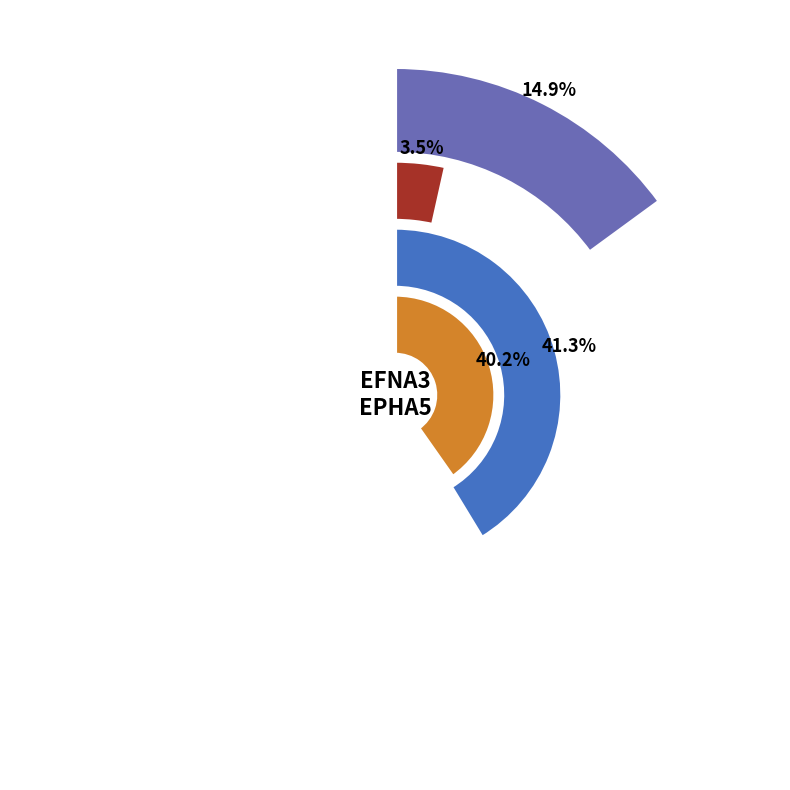

To the nearest percent, what is the average slice percentage?

25%